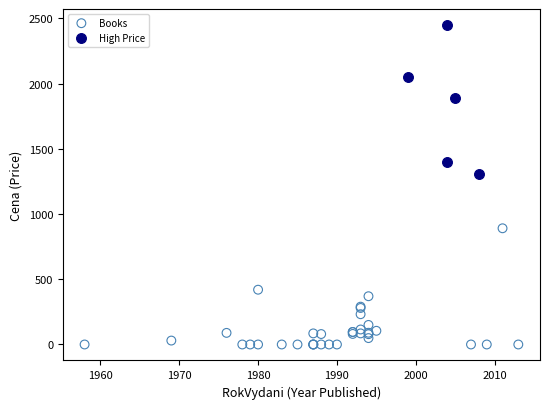

Which series has the largest Y range (max minus min)?

High Price